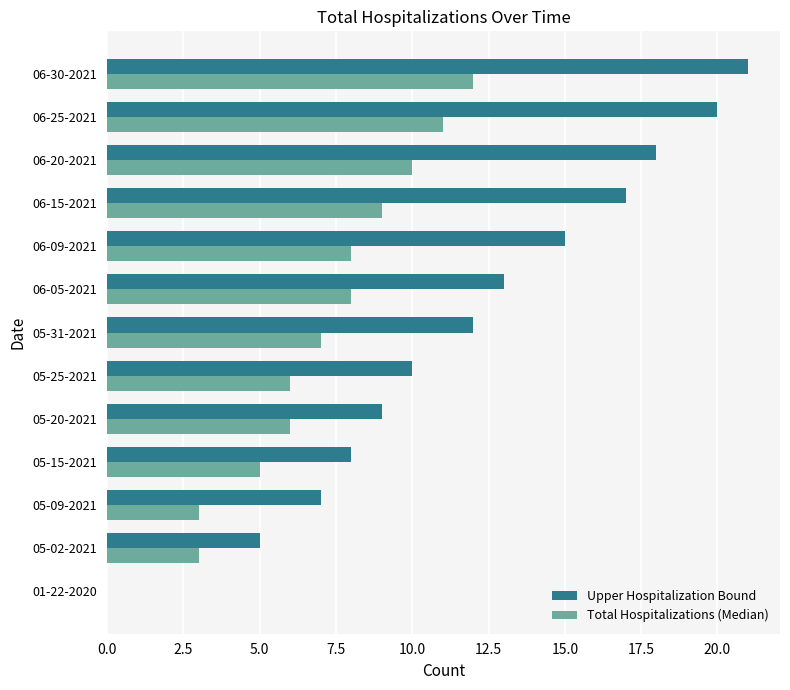

The Total Hospitalizations (Median) series shows 11 at 06-25-2021. True or false?

True